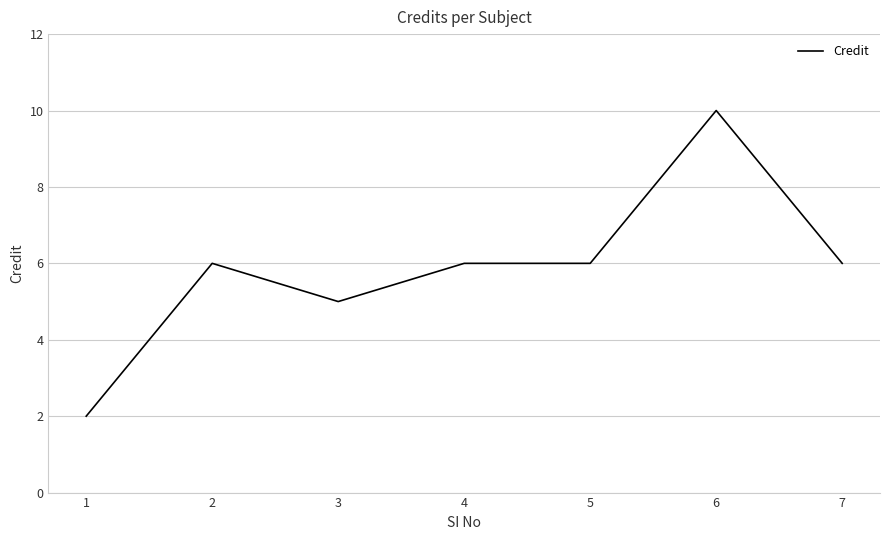

What is the difference between the maximum and minimum values?

8